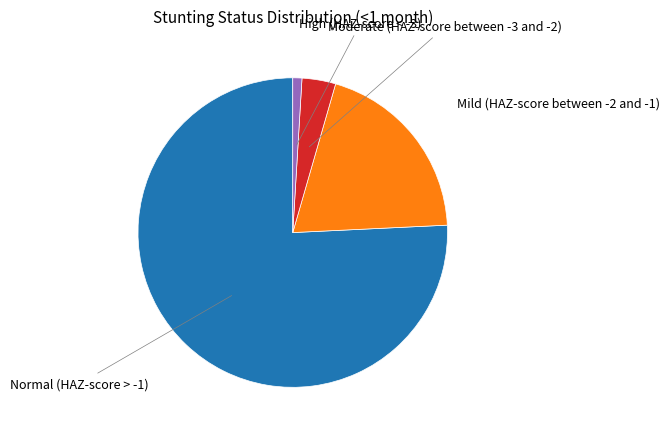

Is there a majority slice in this chart?

Yes